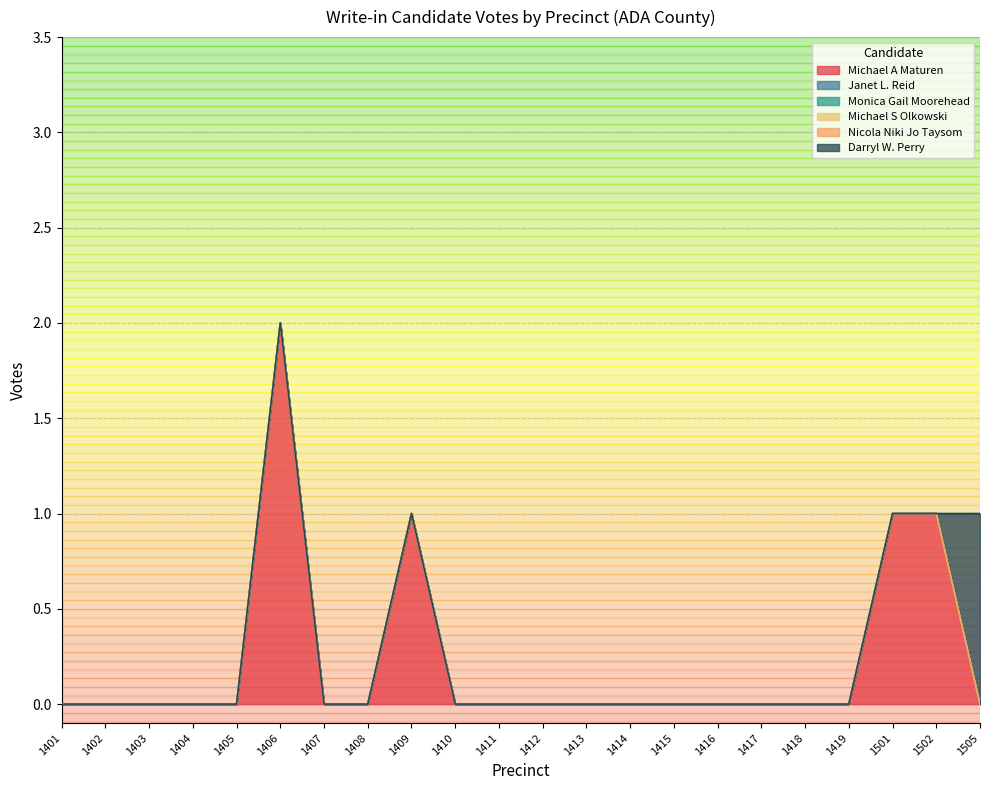

Is it true that Nicola Niki Jo Taysom equals 0 at 1418?

True